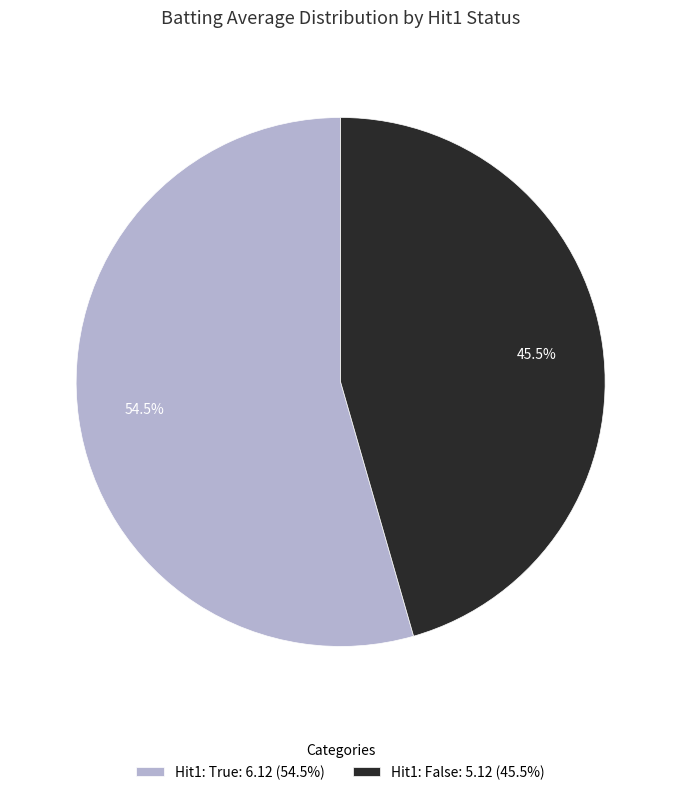

Which slice is the largest?

Hit1: True: 6.12 (54.5%)